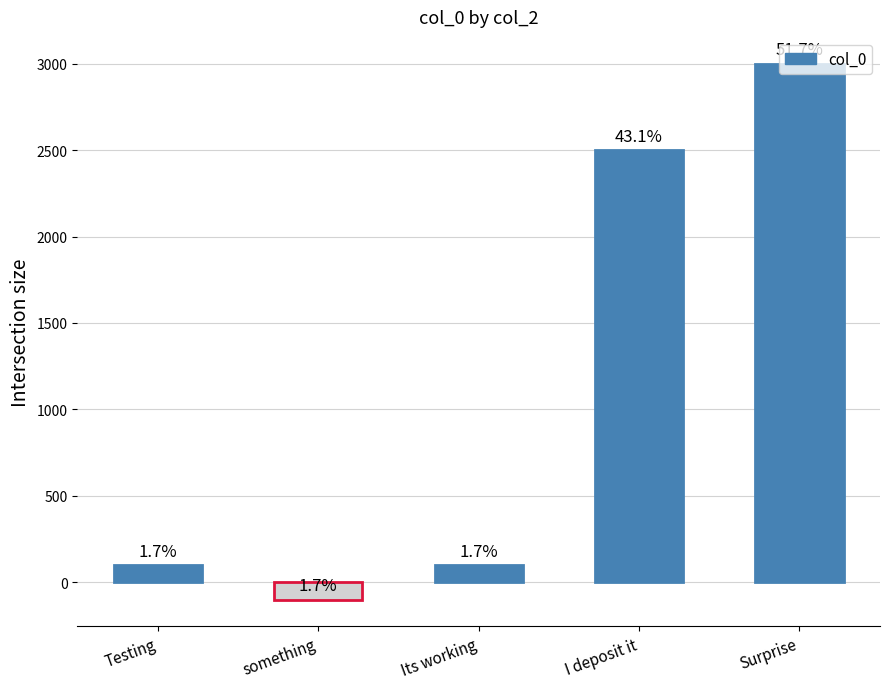

Are the bars grouped side by side (vs. stacked)?

No